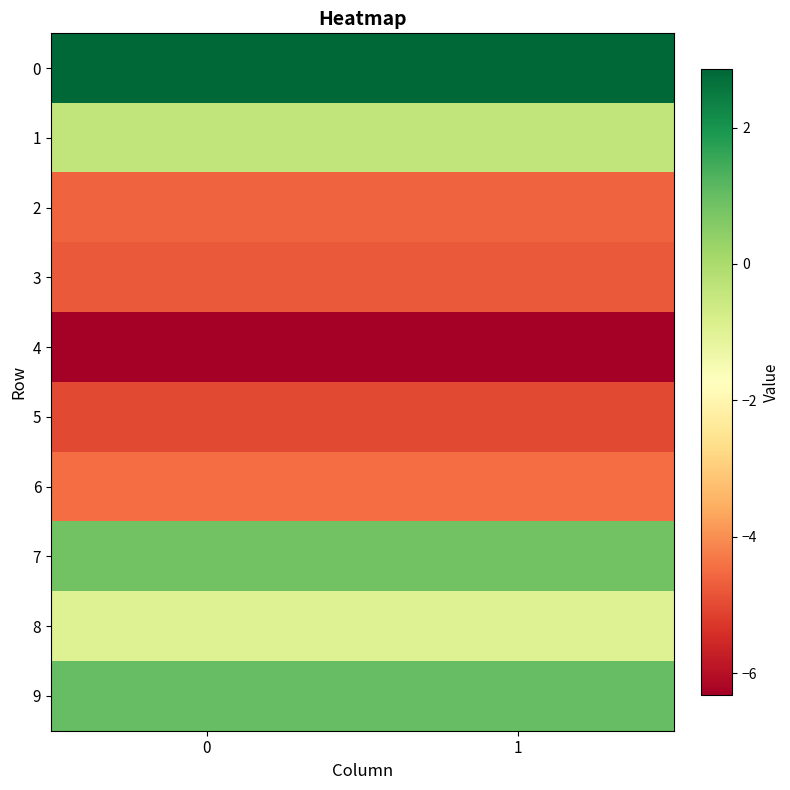

What is the maximum value shown in the chart?

2.9